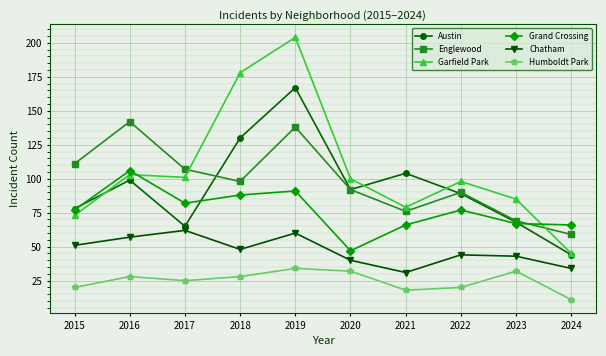

Is the value of Grand Crossing at 2019 greater than the value of Austin at 2016?

No